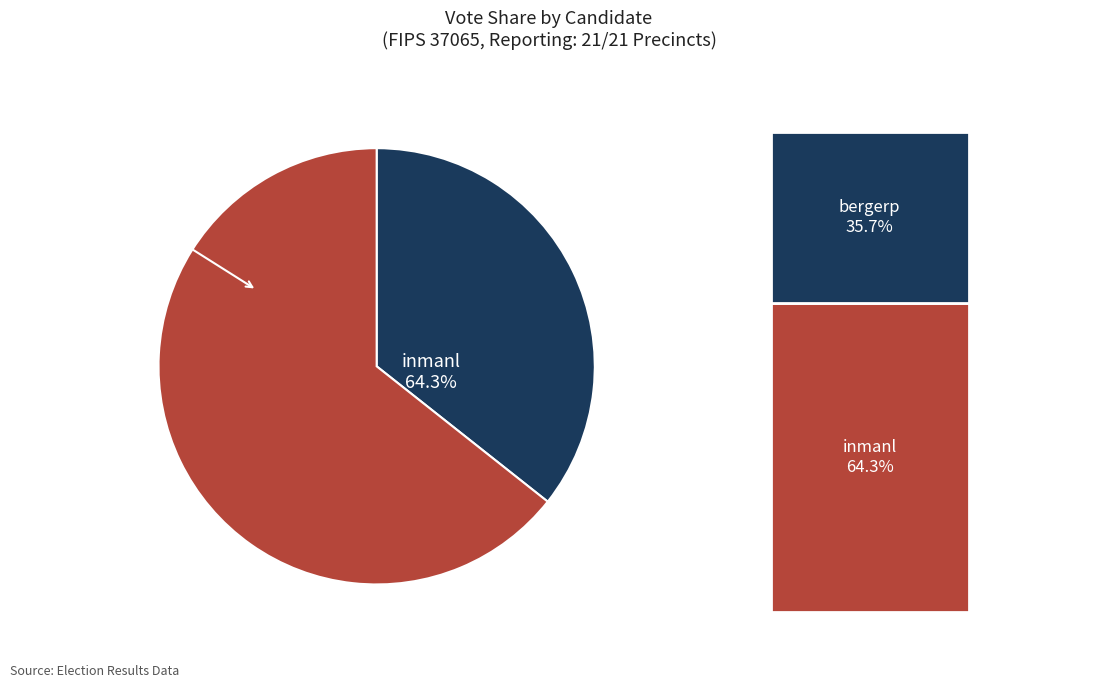

To the nearest percent, what portion does inmanl represent?

64%